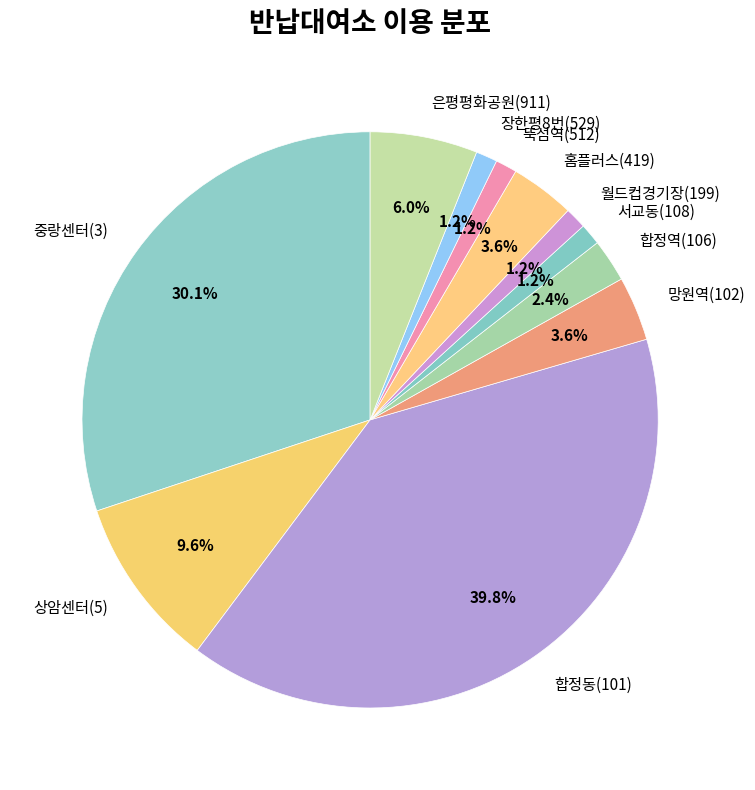

How many segments does this pie chart have?

11